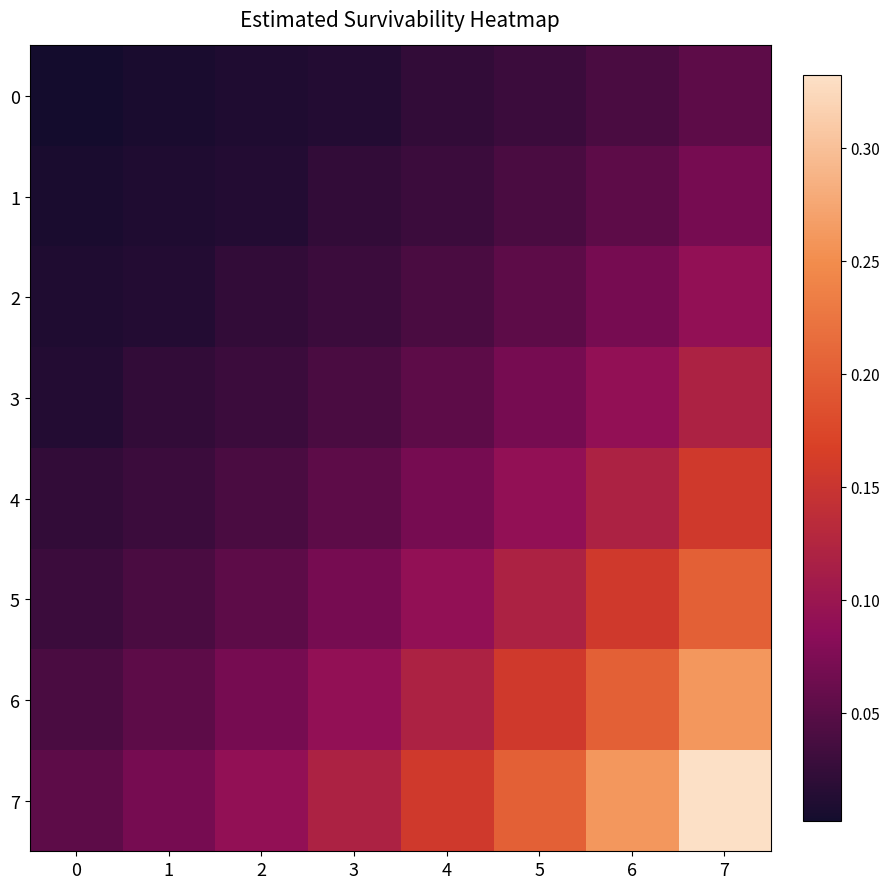

At which category does the chart reach its peak across all series?

7